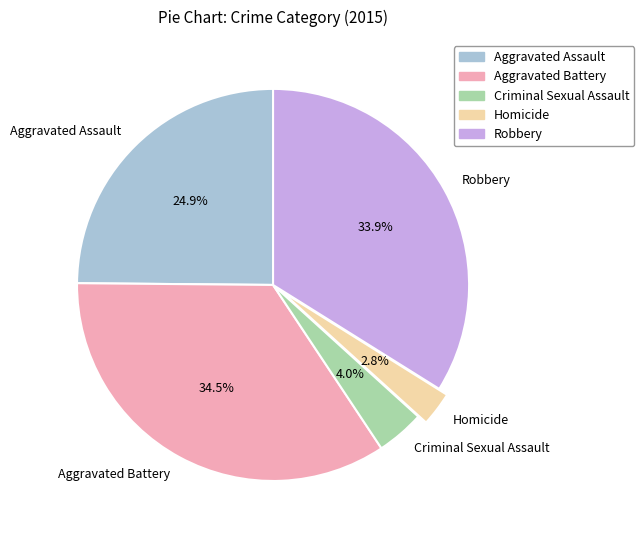

Rank the categories by value from lowest to highest.

Homicide, Criminal Sexual Assault, Aggravated Assault, Robbery, Aggravated Battery